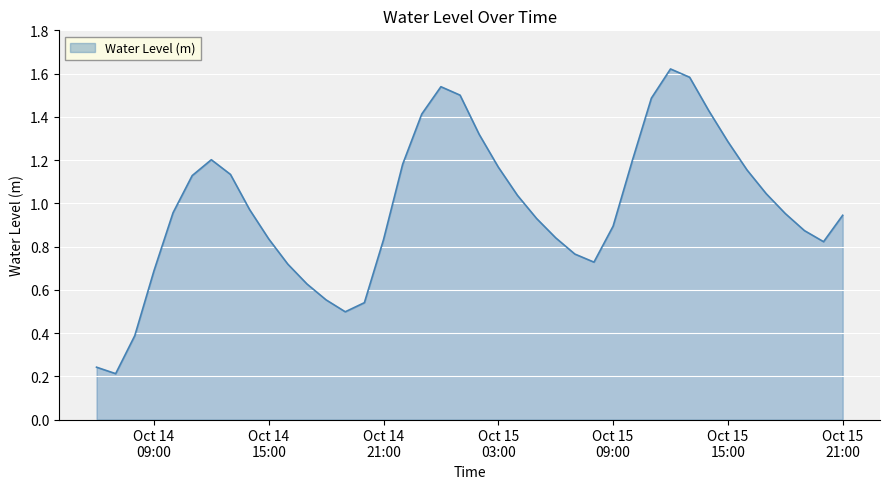

How many distinct data groups are displayed?

1